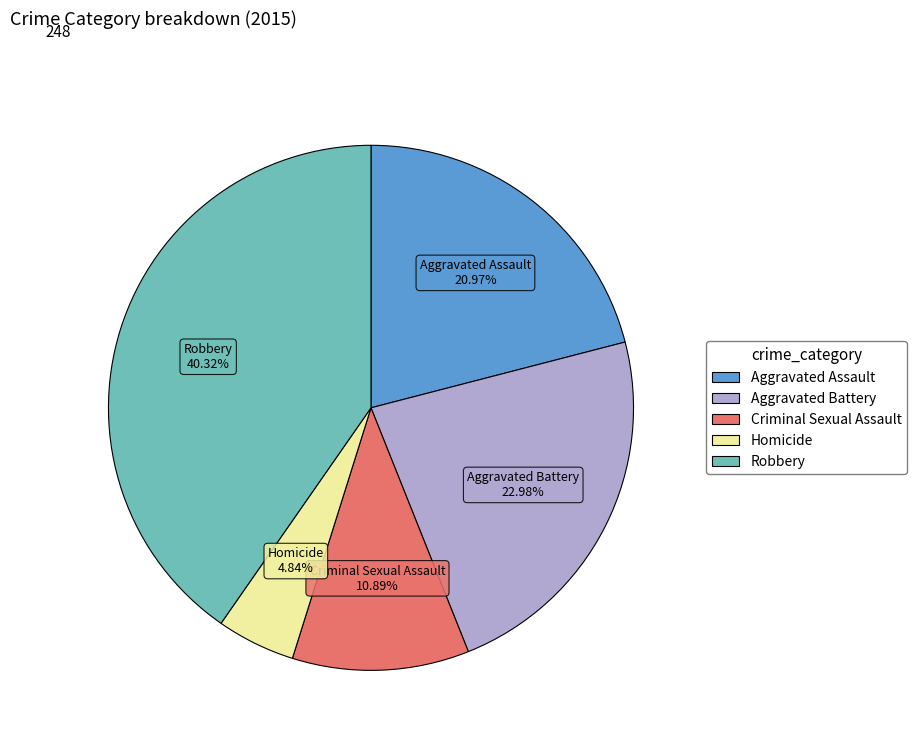

Rank the categories by value from lowest to highest.

Homicide, Criminal Sexual Assault, Aggravated Assault, Aggravated Battery, Robbery